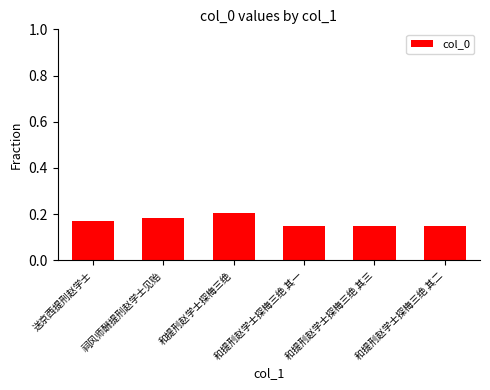

Count the values in the range 0 to 1.

6